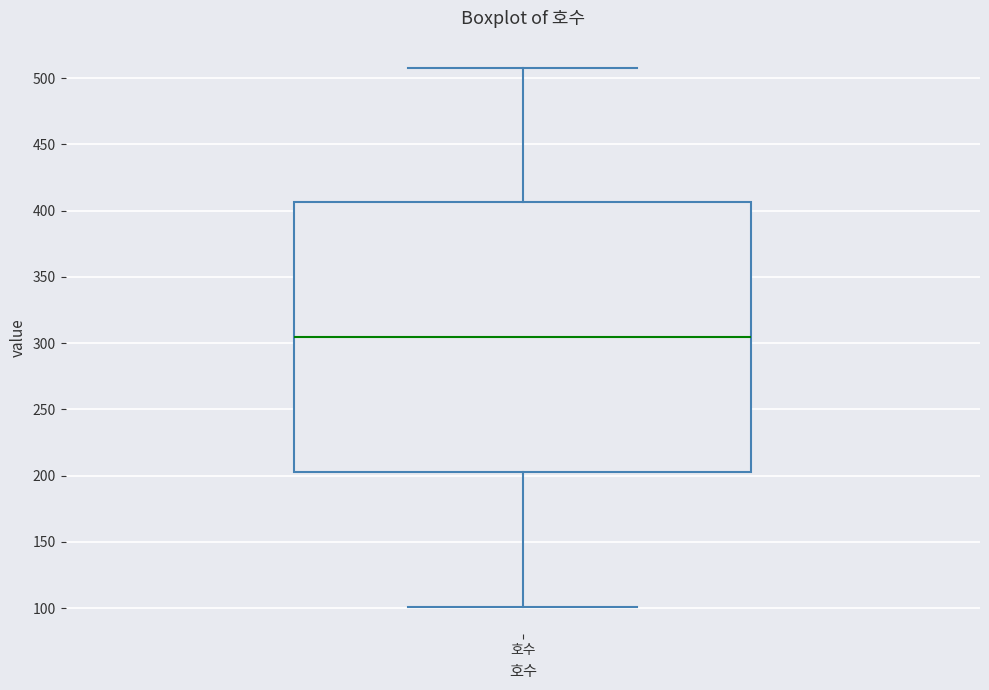

Transcribe this box plot: give where the median line is, the range the box spans, and where the two whiskers end, as read against the y-axis. The values are not printed on the chart, so give them approximately, as read against the axis.

median 305, box 205 to 405, whiskers 100 to 510